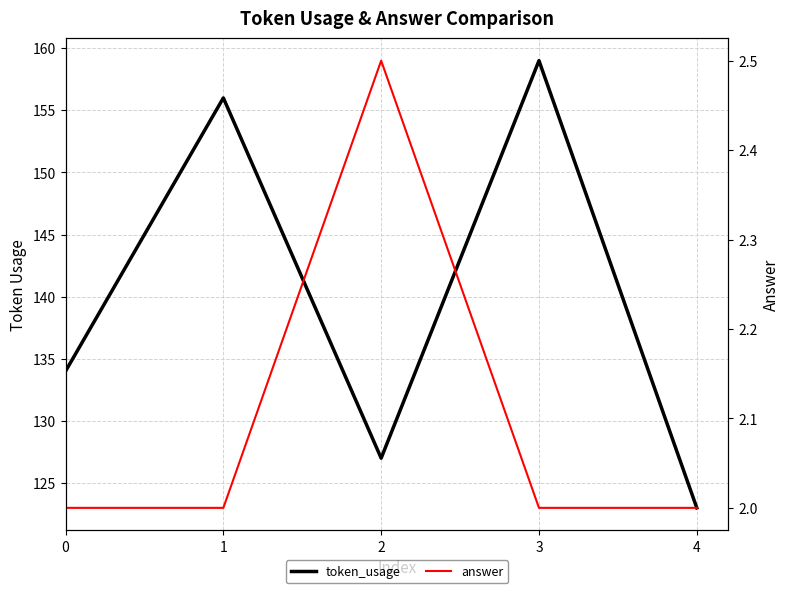

How many data points in token_usage are less than 134?

2